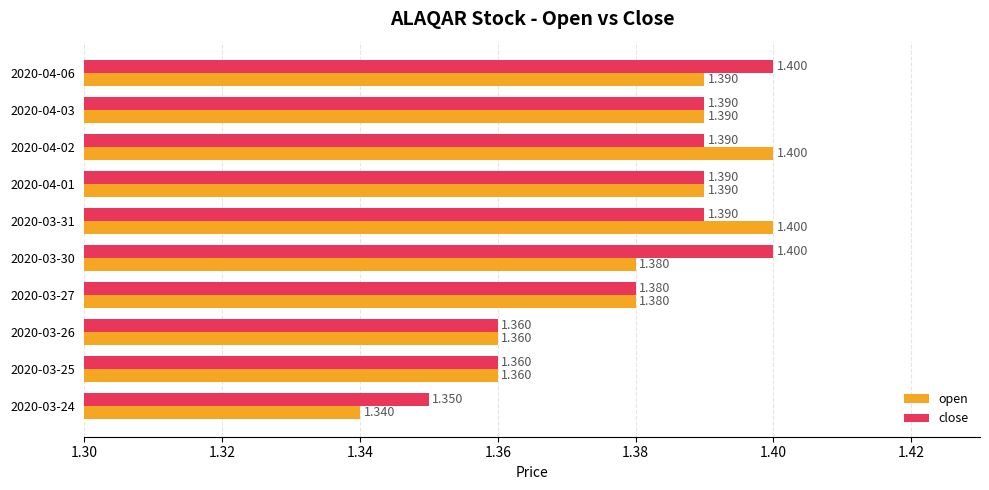

Which series has the largest total across all categories?

close